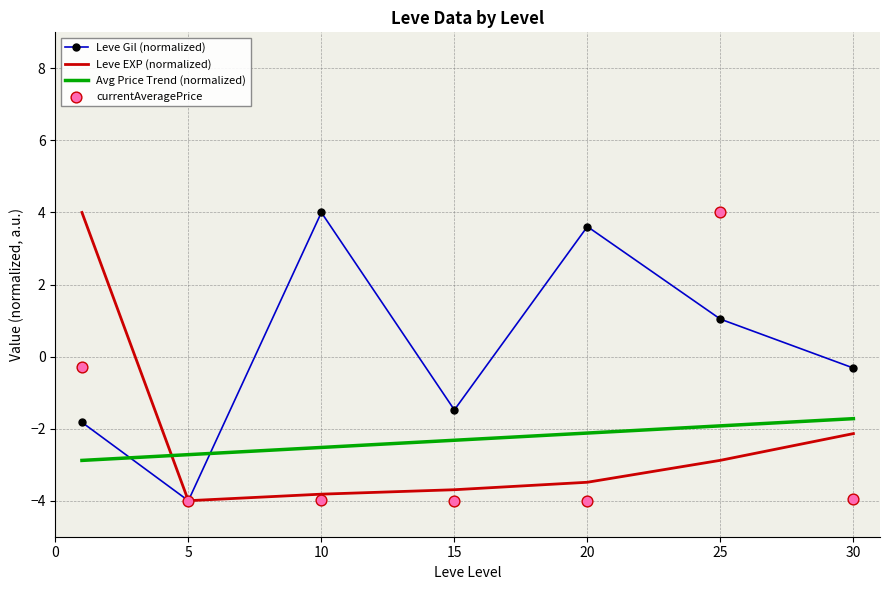

Which series contains the highest Y value?

Leve Gil (normalized)